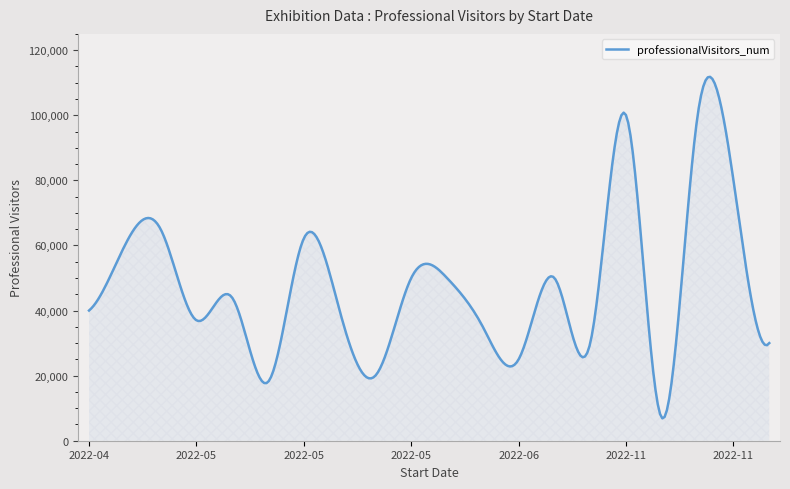

What is the greatest value displayed?

111799.9